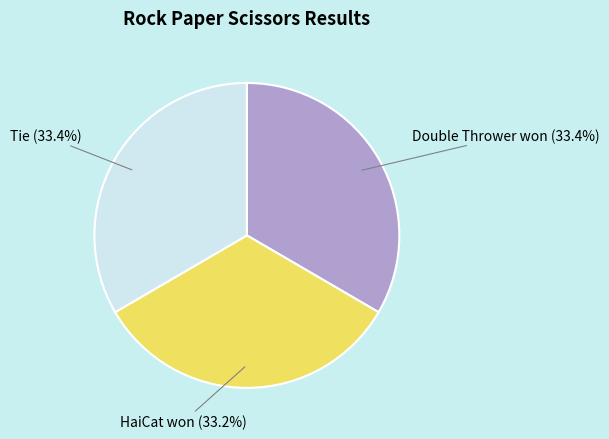

Is it true that Double Thrower won is 33% of the pie?

True